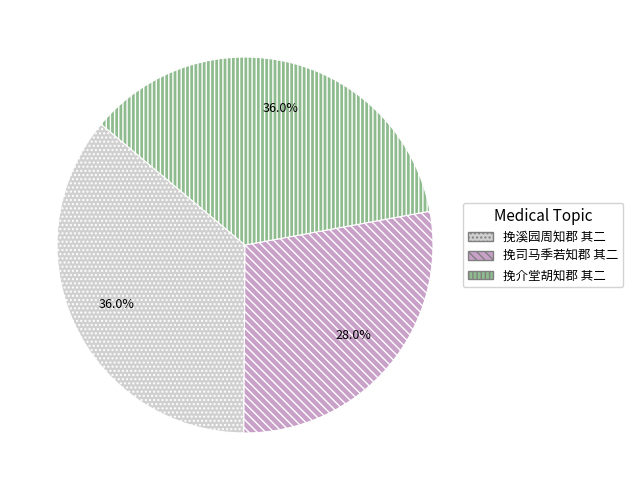

Is there any slice that represents more than half of the pie?

No